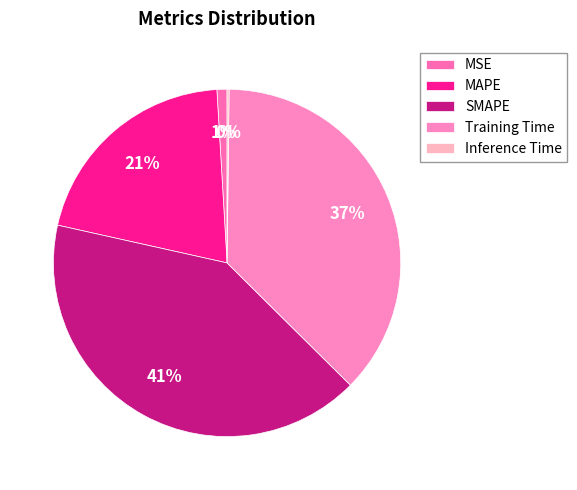

Is it true that MAPE is 9% of the pie?

False